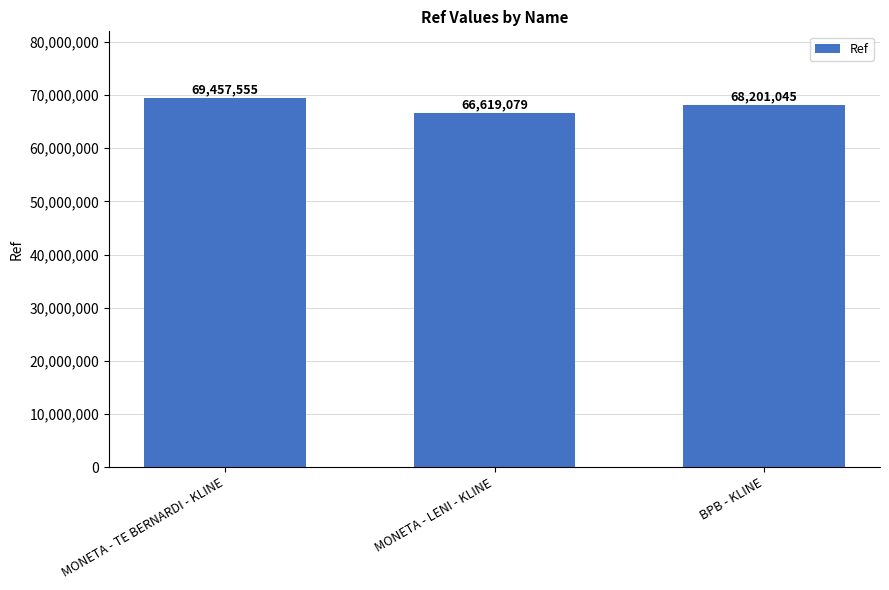

Reading left to right, what are all the values shown in this chart?

MONETA - TE BERNARDI - KLINE=69457555	MONETA - LENI - KLINE=66619079	BPB - KLINE=68201045